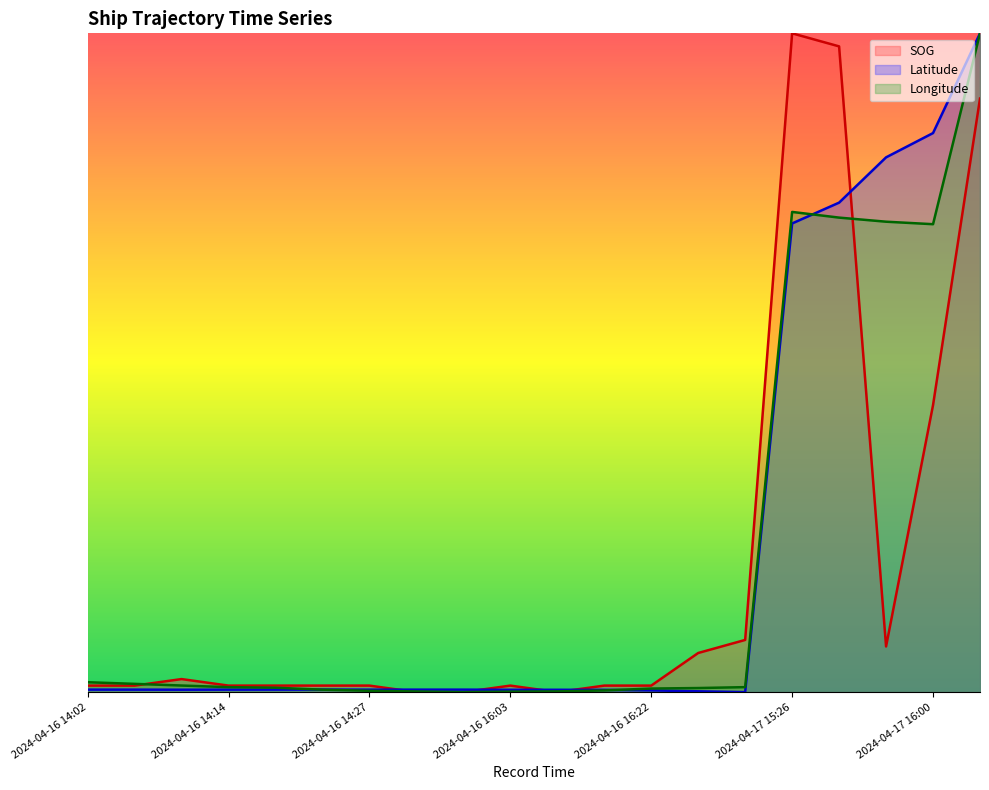

True or false: Longitude has a value of 0.0 at 2024-04-16 16:03.

True